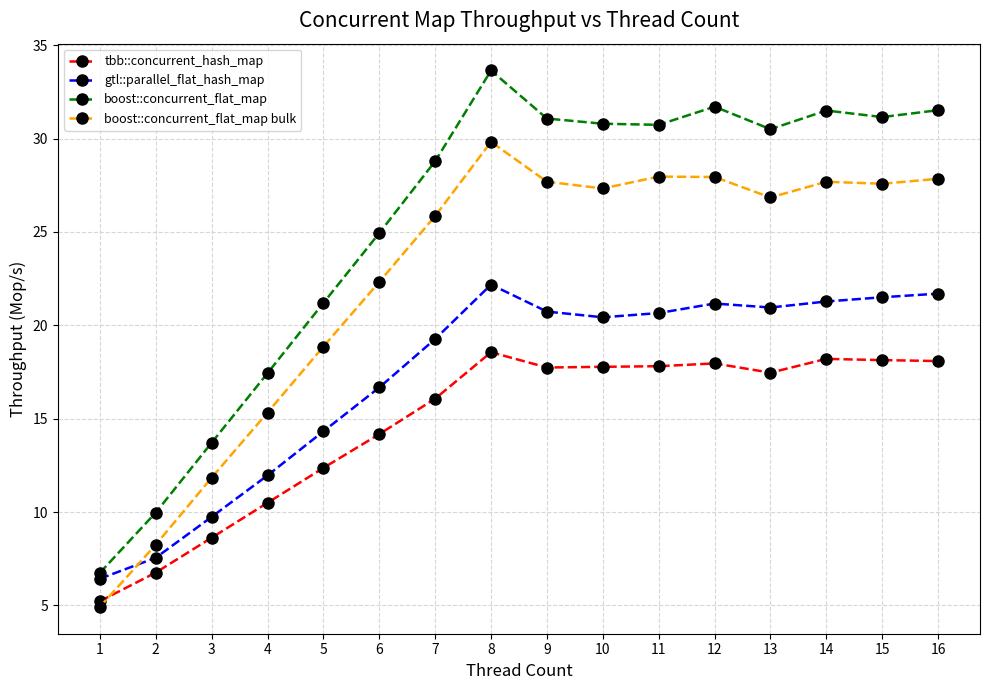

Is it true that boost::concurrent_flat_map bulk equals 27.6 at 15?

True